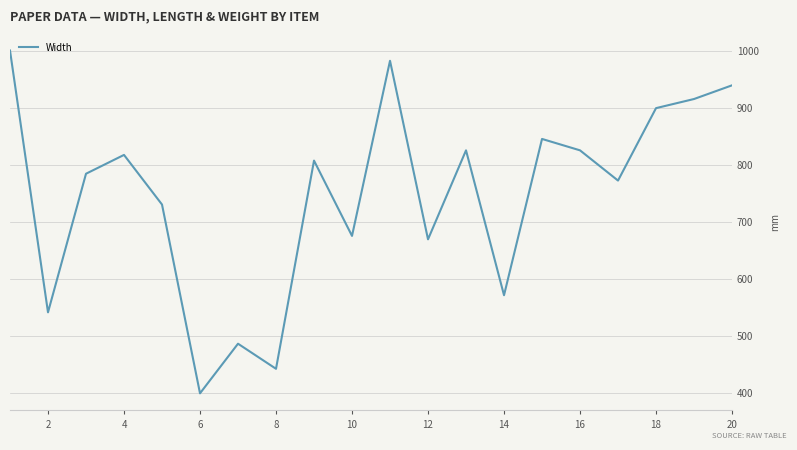

What is the difference between the maximum and minimum values?

601